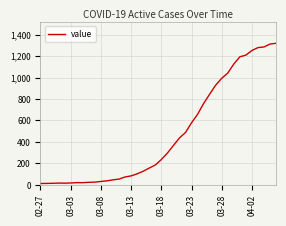

What is the difference between the maximum and minimum values?

1306